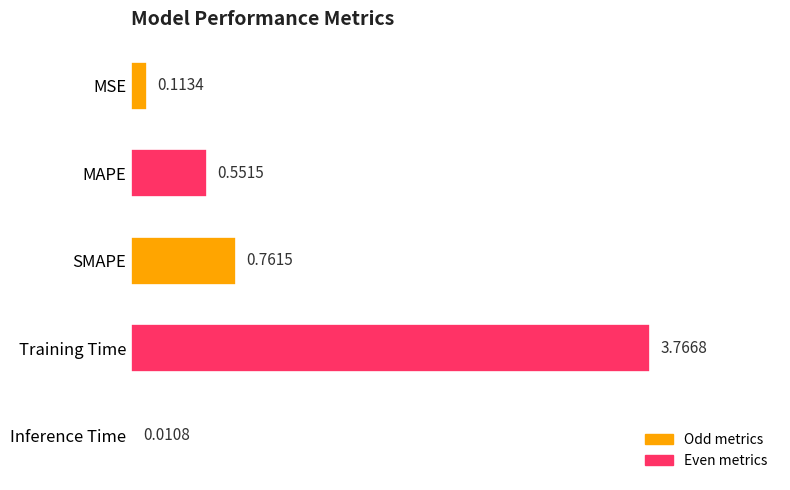

What is the sum of the values at MSE and MAPE?

0.7